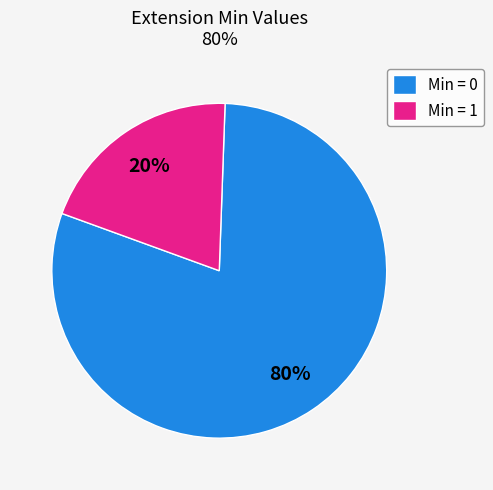

To the nearest percent, what is the difference between the largest and smallest slice percentages?

60%